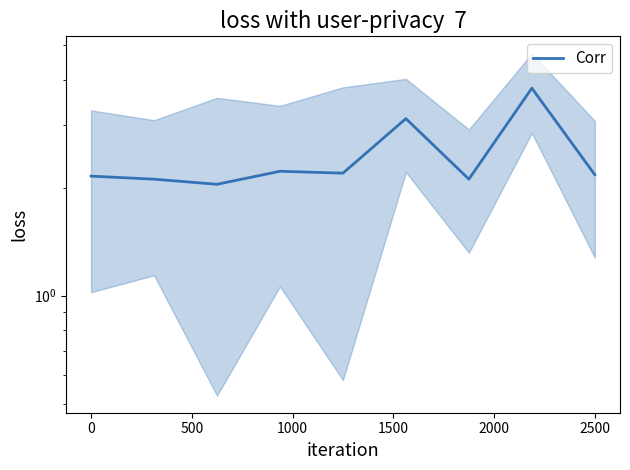

The chart shows a value of 2.2 at 1000. True or false?

True